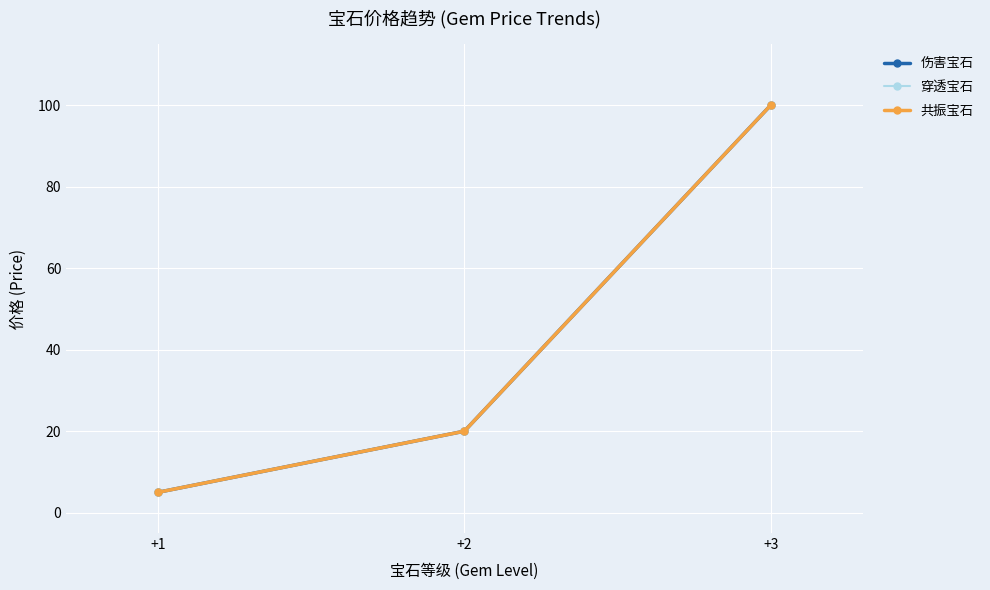

Which has a higher value, +1 or +2?

+2